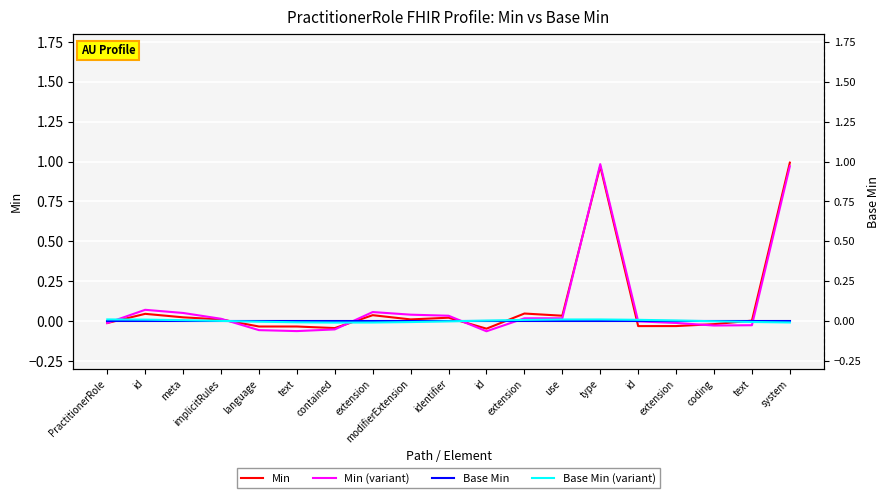

True or false: Base Min (variant) has a value of 0.0 at meta.

False